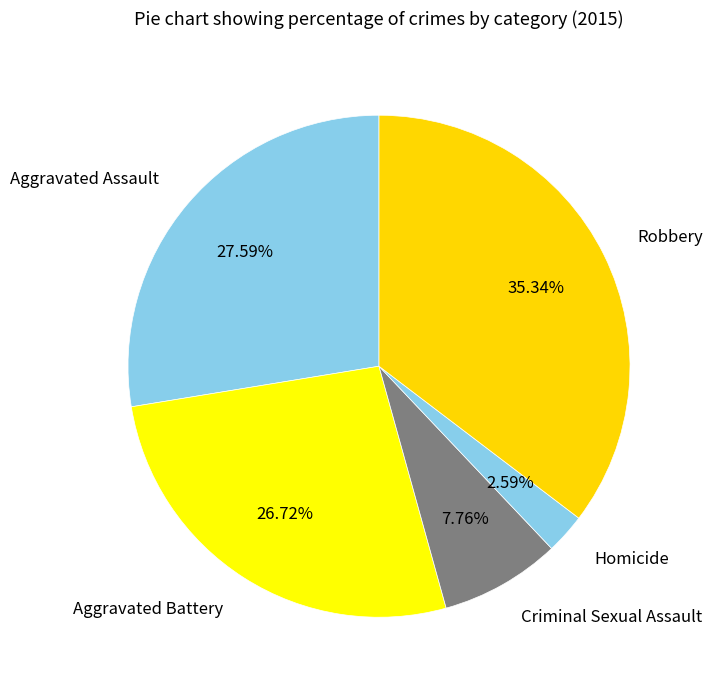

Which slice is the smallest?

Homicide